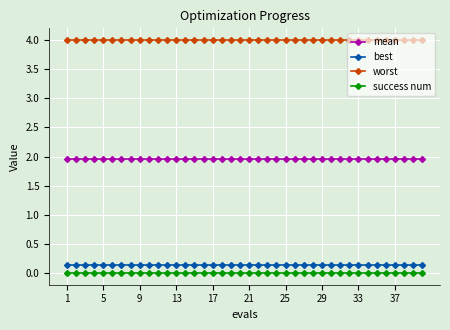

Which series has the largest total across all categories?

worst